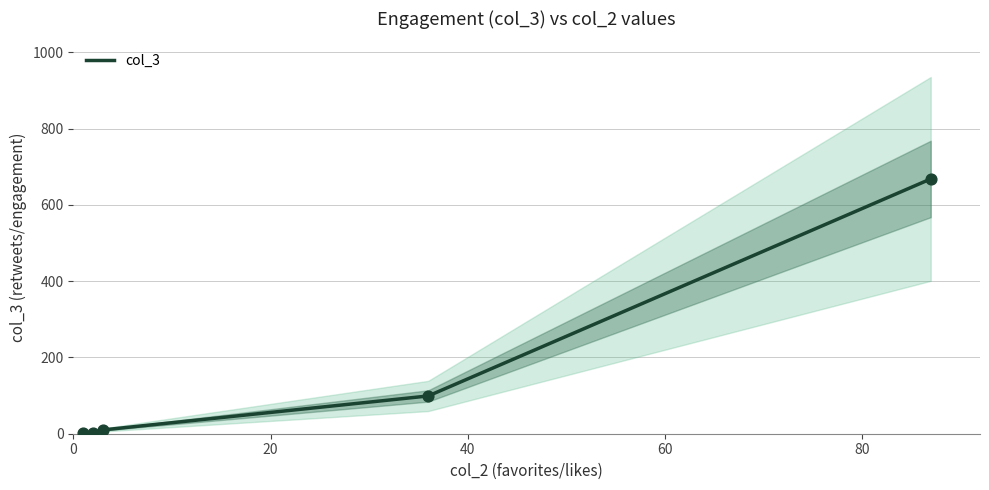

What is the change in value from 0 to 80?

+666